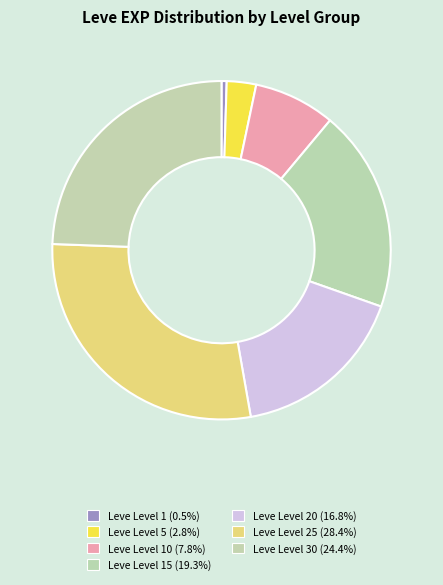

How many segments does this pie chart have?

7